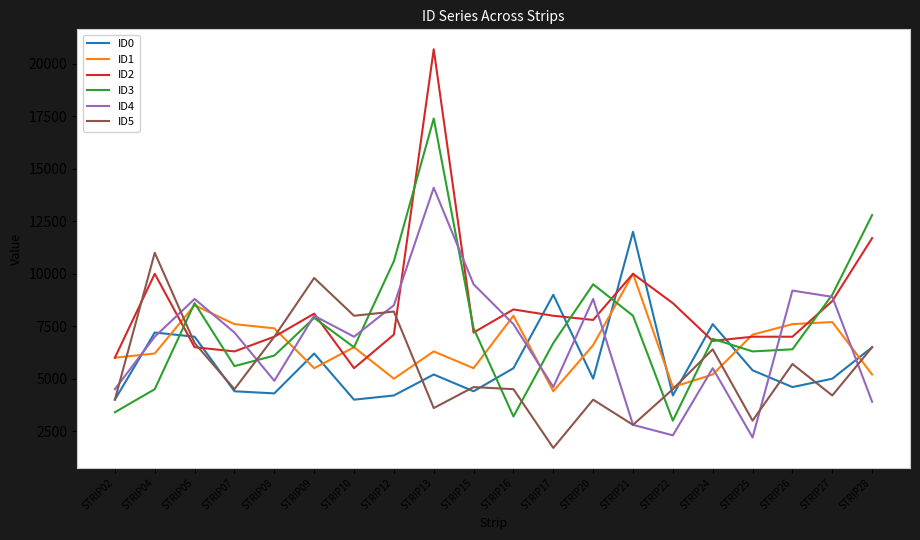

Rank the series by their maximum value, from lowest to highest.

ID1, ID5, ID0, ID4, ID3, ID2